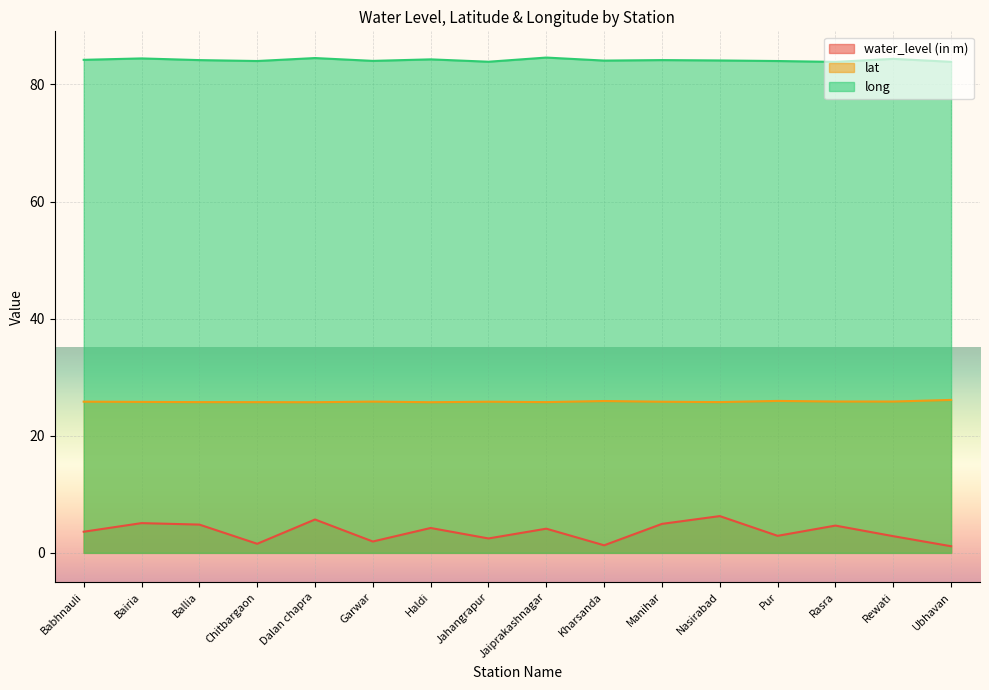

Reading left to right, what are all the values shown in this chart?

water_level (in m): 3.6	5.1	4.8	1.6	5.7	1.9	4.2	2.5	4.1	1.3	5.0	6.3	2.9	4.7	2.9	1.1
lat: 25.8	25.8	25.8	25.7	25.7	25.8	25.7	25.8	25.8	25.9	25.8	25.8	26.0	25.9	25.8	26.1
long: 84.2	84.5	84.2	84.0	84.5	84.0	84.3	83.9	84.6	84.1	84.2	84.1	84.0	83.9	84.4	83.9